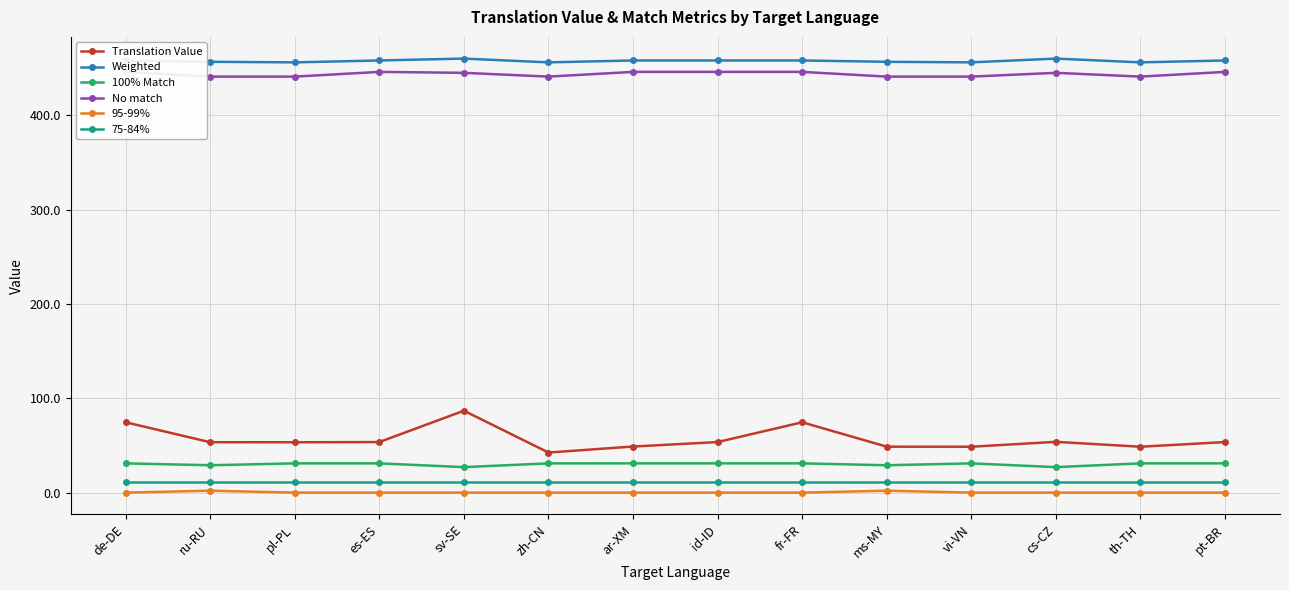

True or false: 95-99% and Weighted cross at least once.

False